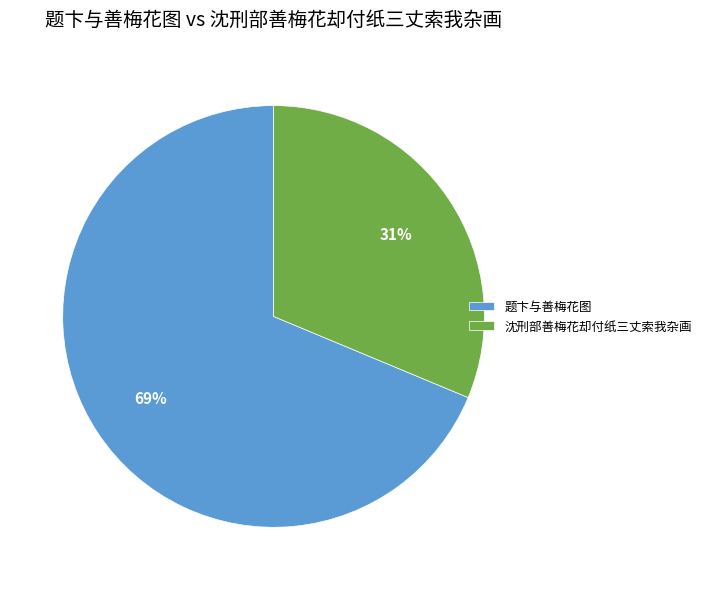

Does any single category account for the majority?

Yes